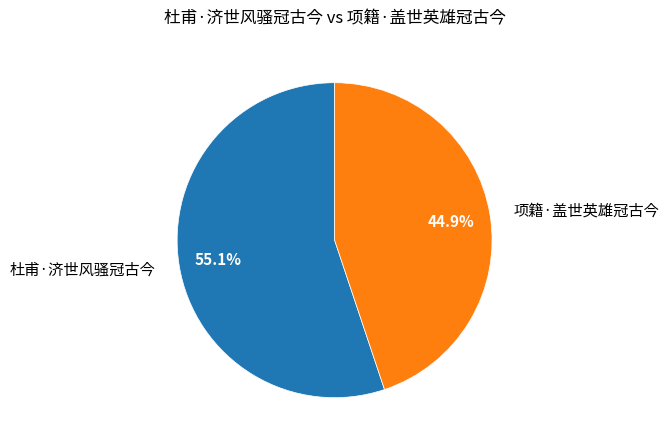

To the nearest percent, what is the difference between the 杜甫·济世风骚冠古今 and 项籍·盖世英雄冠古今 slice percentages?

10%